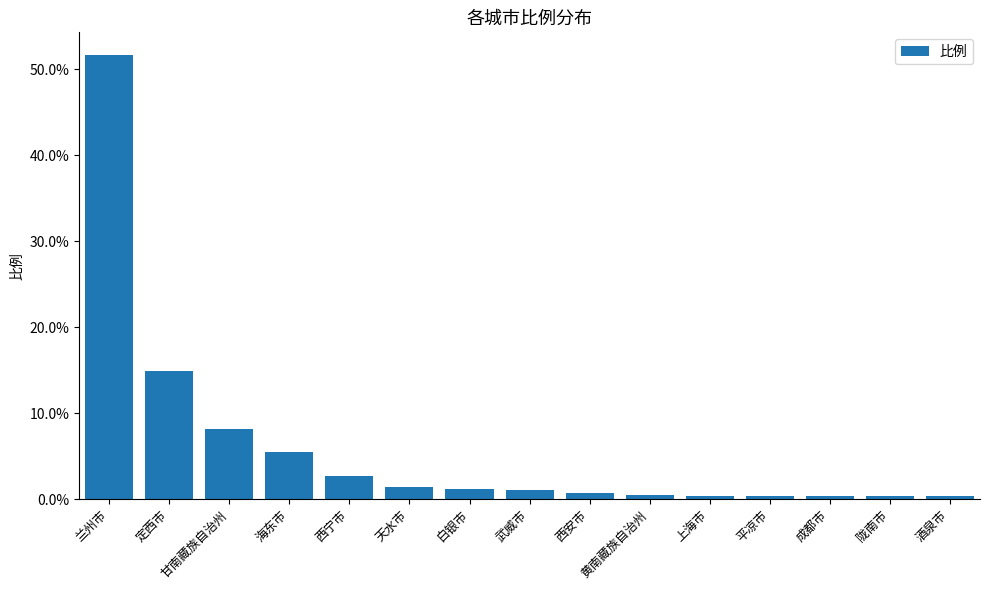

What is the label of the 13th bar from the right?

甘南藏族自治州